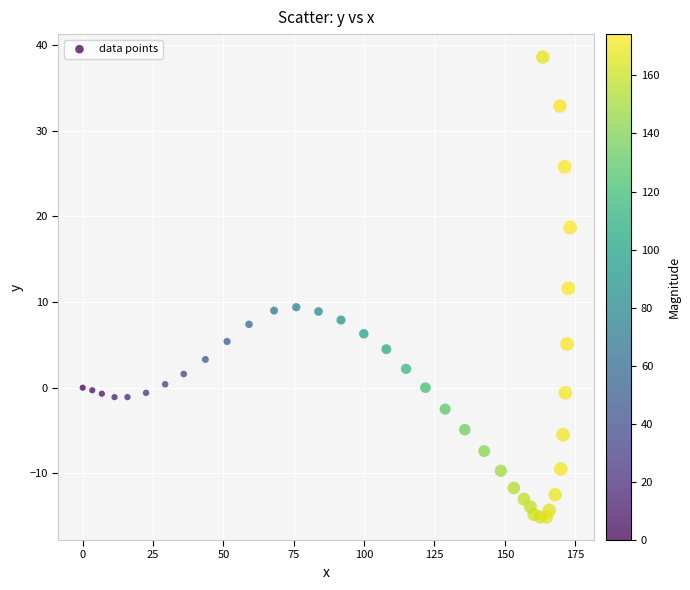

What Y value in the scatter plot is closest to 11?

11.6